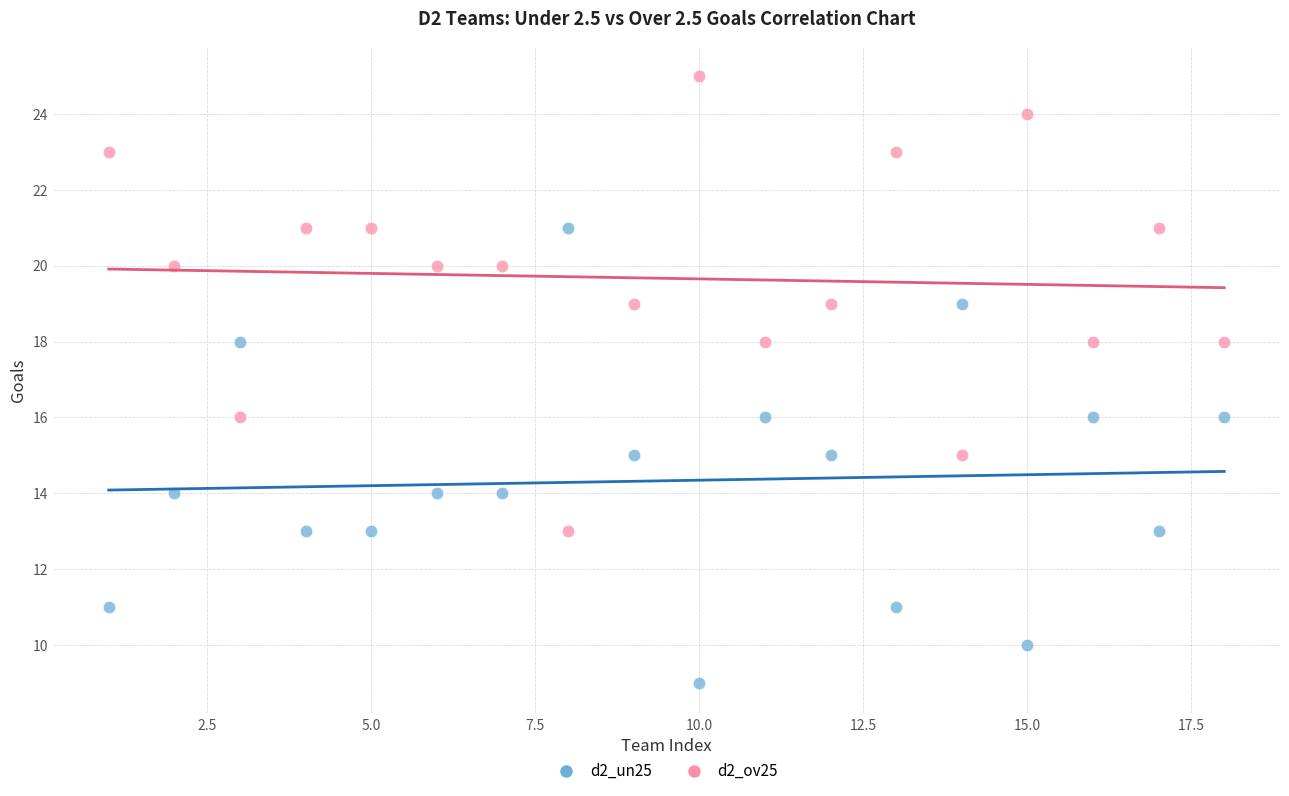

Which series contains the highest Y value?

d2_ov25